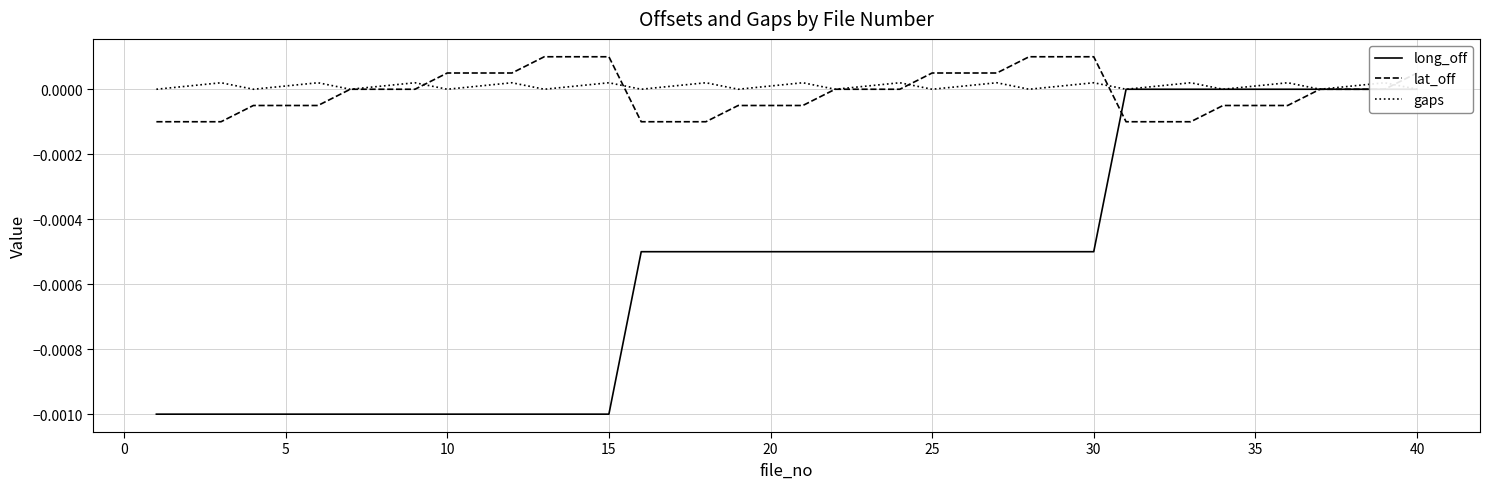

Does the chart display data point markers on the line(s)?

No